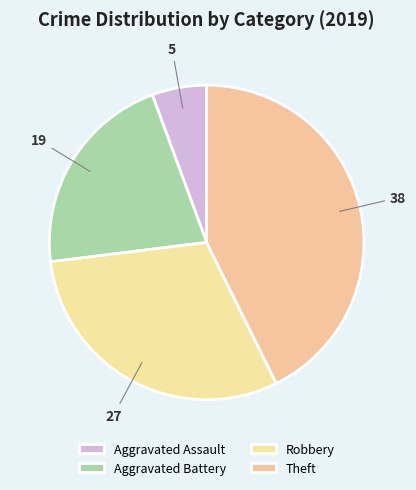

Which slice is the largest?

Theft